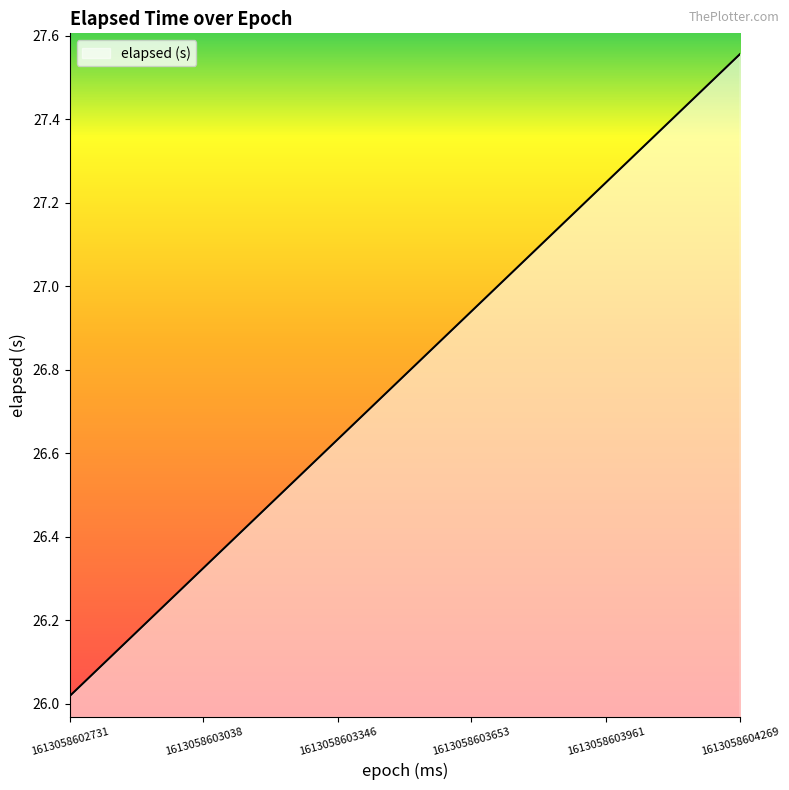

What is the difference between the maximum and minimum values?

1.5